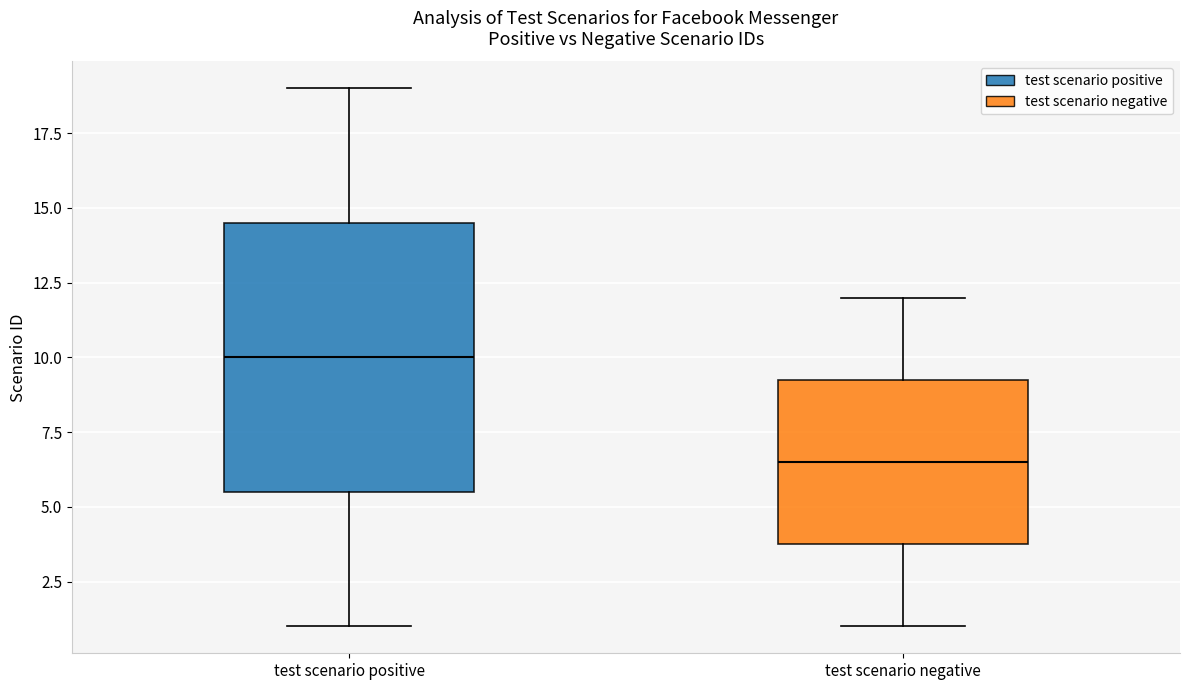

Which box is the tallest, from its lower edge to its upper edge?

test scenario positive